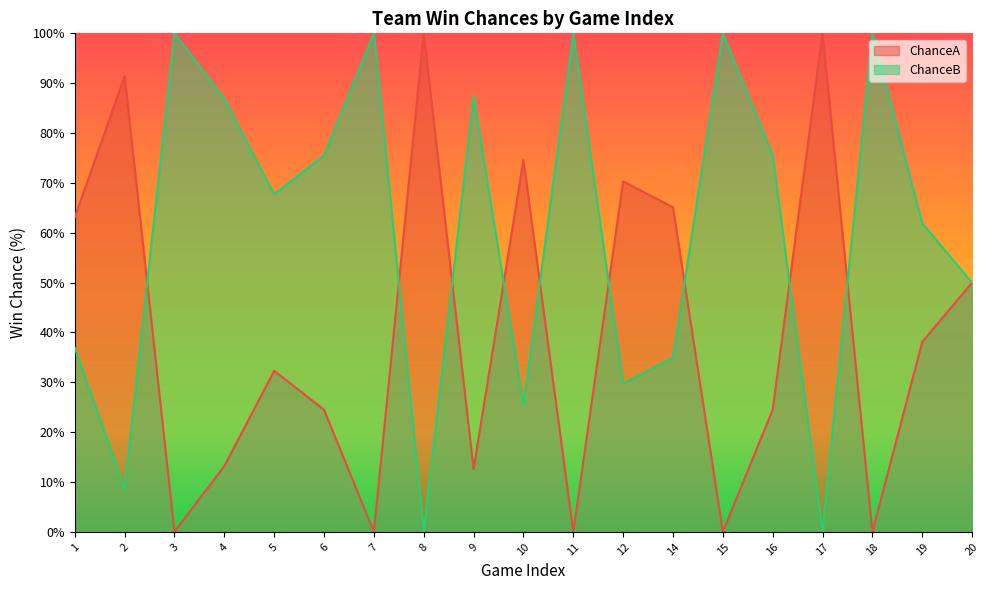

Rank the series by their maximum value, from lowest to highest.

ChanceA, ChanceB